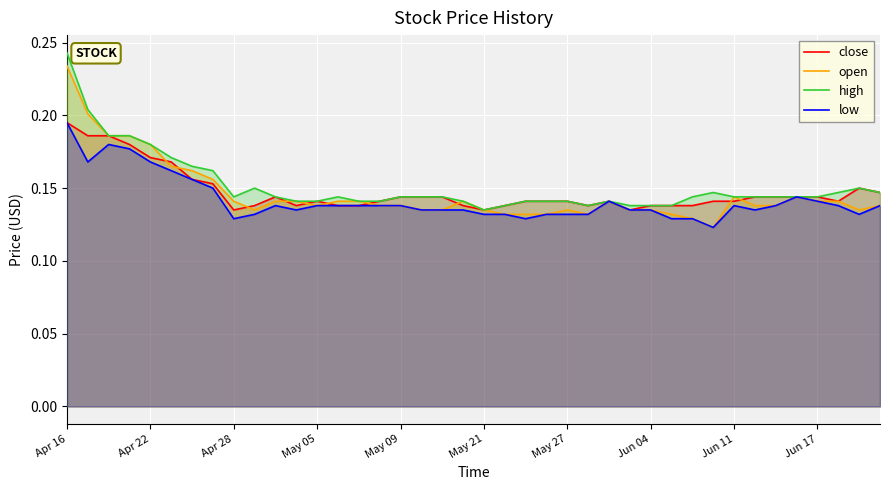

At which category is the sum across all series the highest?

Apr 16